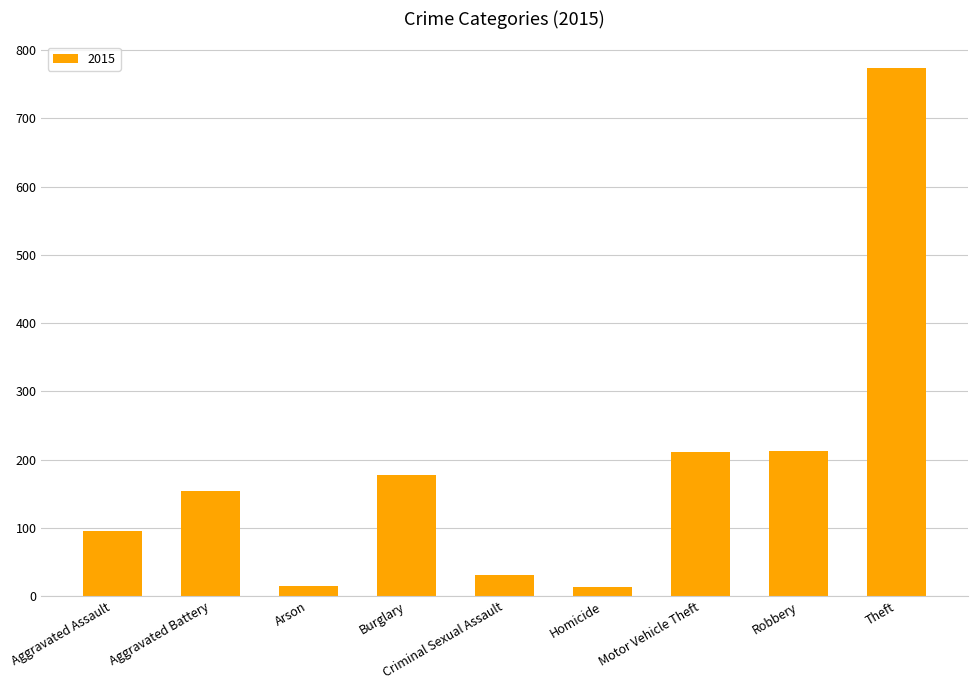

Which category has the highest value across all series?

Theft